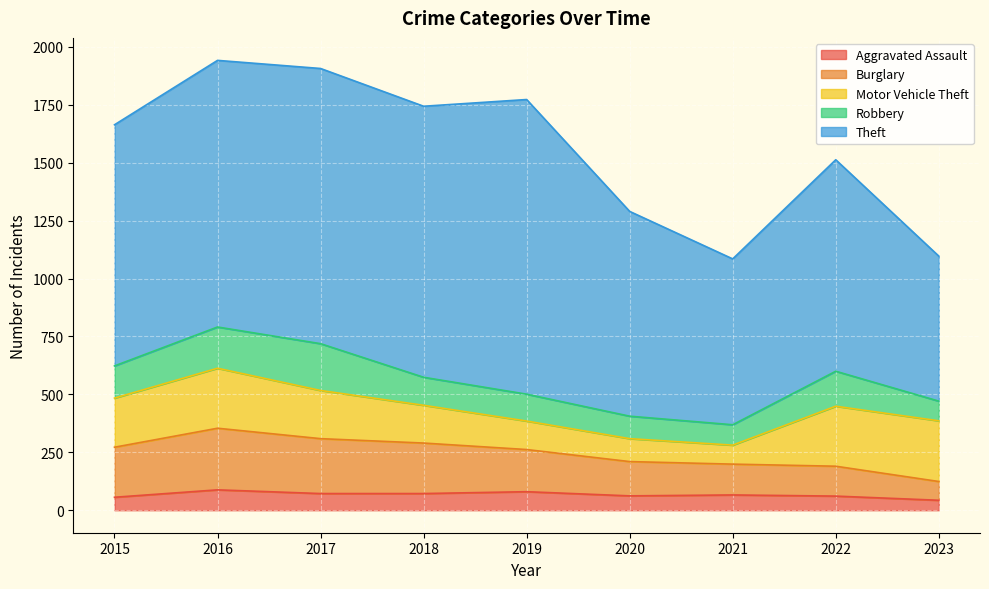

True or false: Theft has a value of 913 at 2022.

True